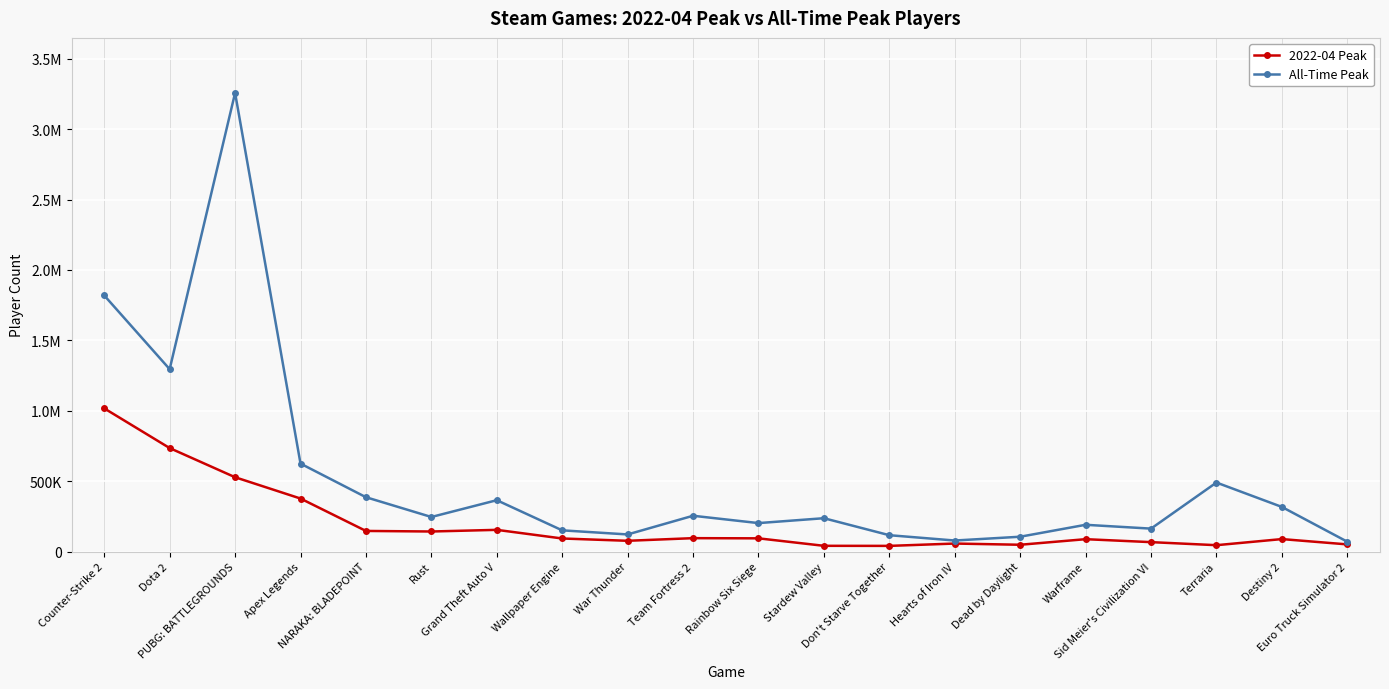

At which category is the sum across all series the highest?

PUBG: BATTLEGROUNDS